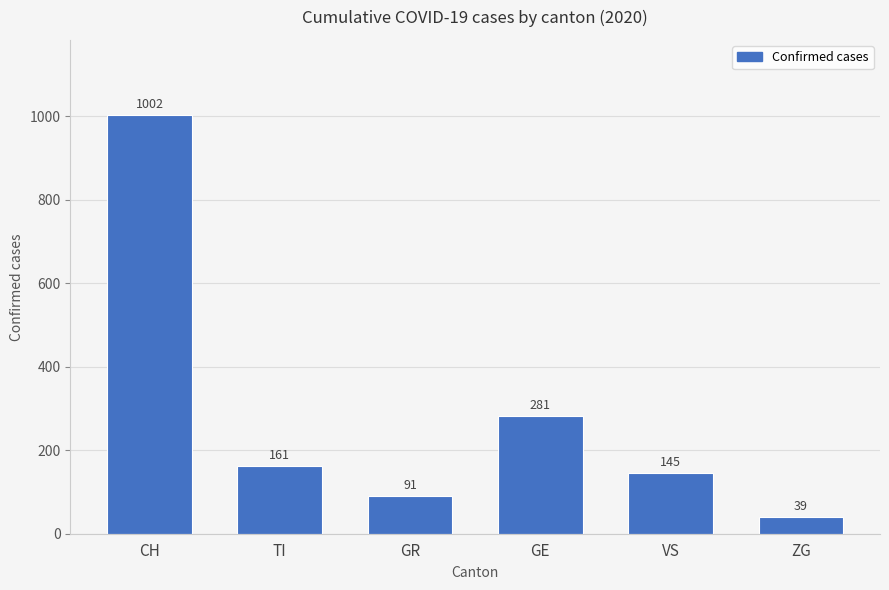

Are the bars grouped side by side (vs. stacked)?

No